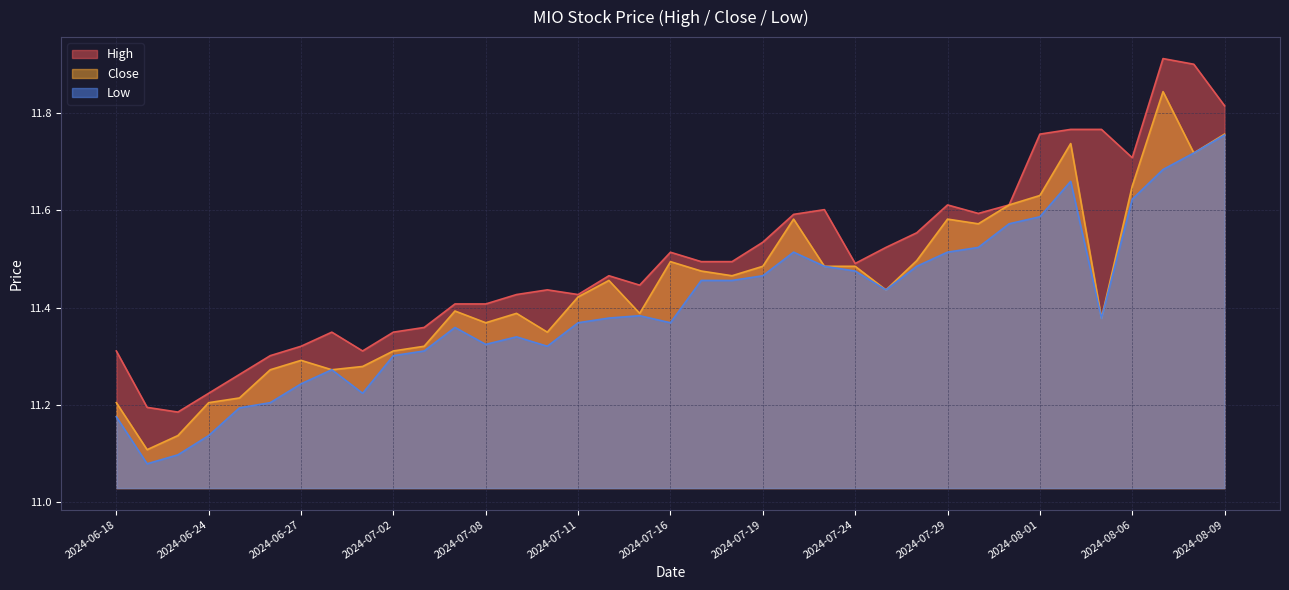

Is it true that Low equals 11.5 at 2024-07-29?

True